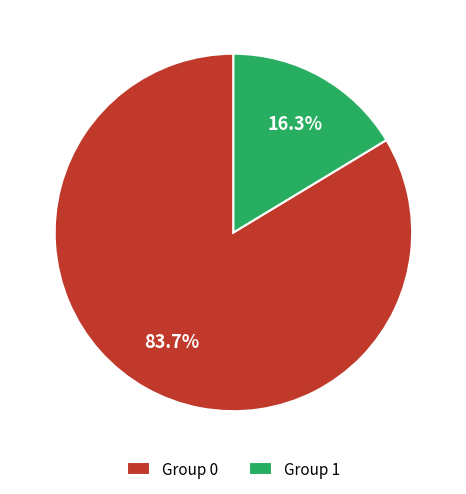

Rank the categories by value from highest to lowest.

Group 0, Group 1